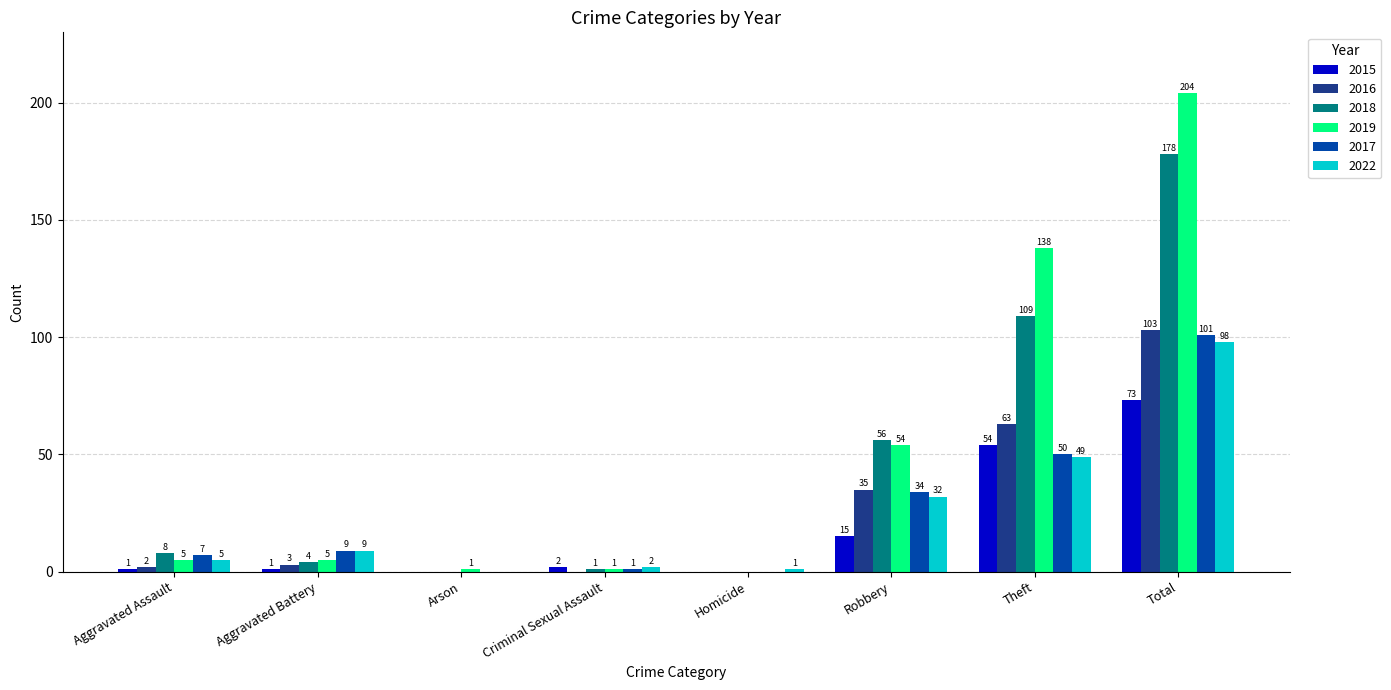

What value does the 2022 series have at Aggravated Assault?

5